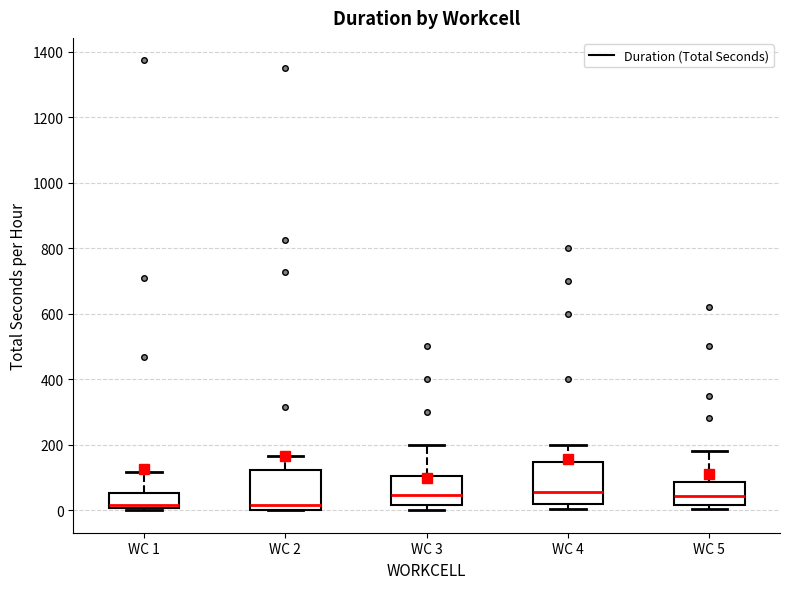

Reading left to right, read every box against the y-axis: the position of its median line, the range the box covers, and the ends of its whiskers. The values are not printed on the chart, so give them approximately, as read against the axis.

WC 1: median 20, box 0 to 60, whiskers 0 to 120
WC 2: median 20, box 0 to 120, whiskers 0 to 160
WC 3: median 40, box 20 to 100, whiskers 0 to 200
WC 4: median 60, box 20 to 140, whiskers 0 to 200
WC 5: median 40, box 20 to 80, whiskers 0 to 180